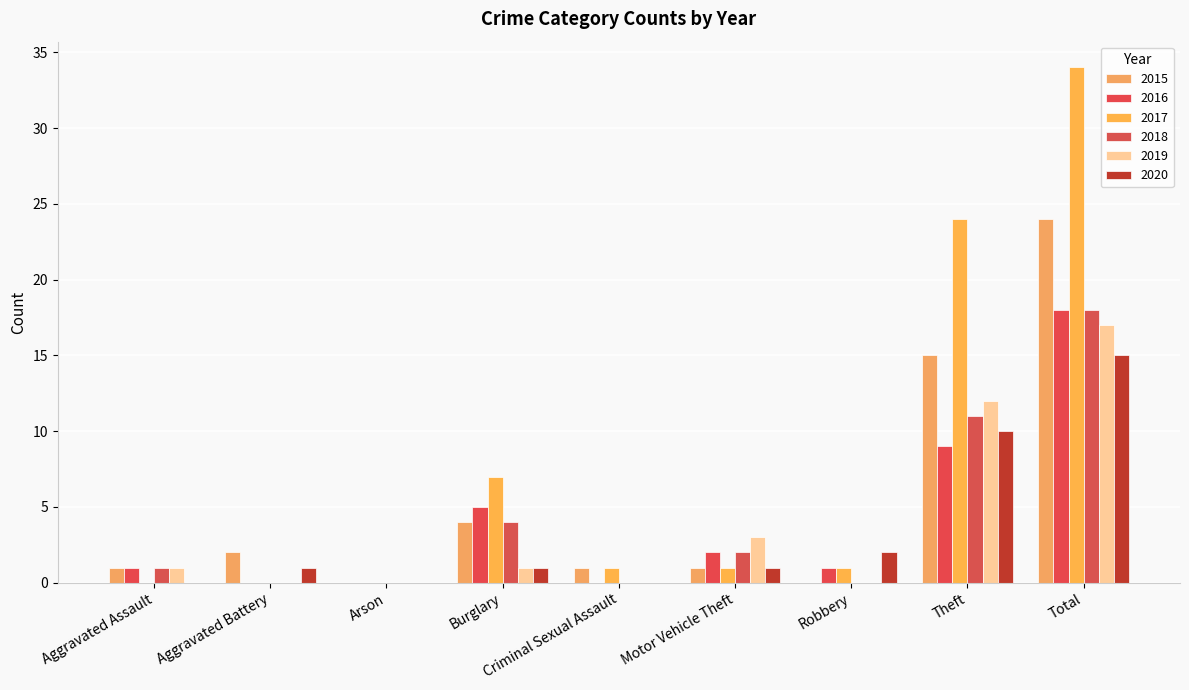

Rank the series at Aggravated Assault from lowest to highest value.

2017, 2020, 2015, 2016, 2018, 2019